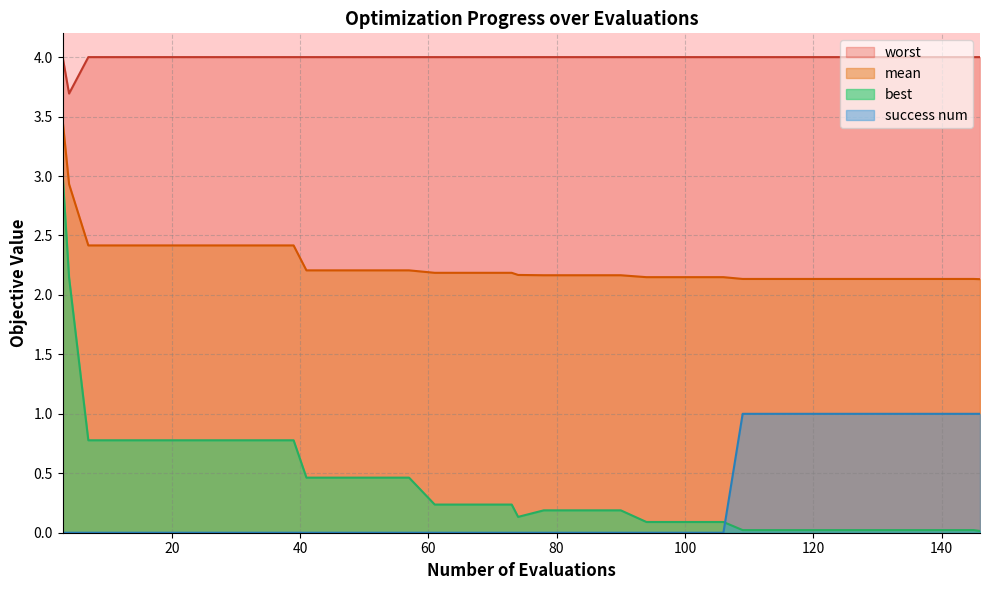

Rank the series by their maximum value, from lowest to highest.

success num, best, mean, worst